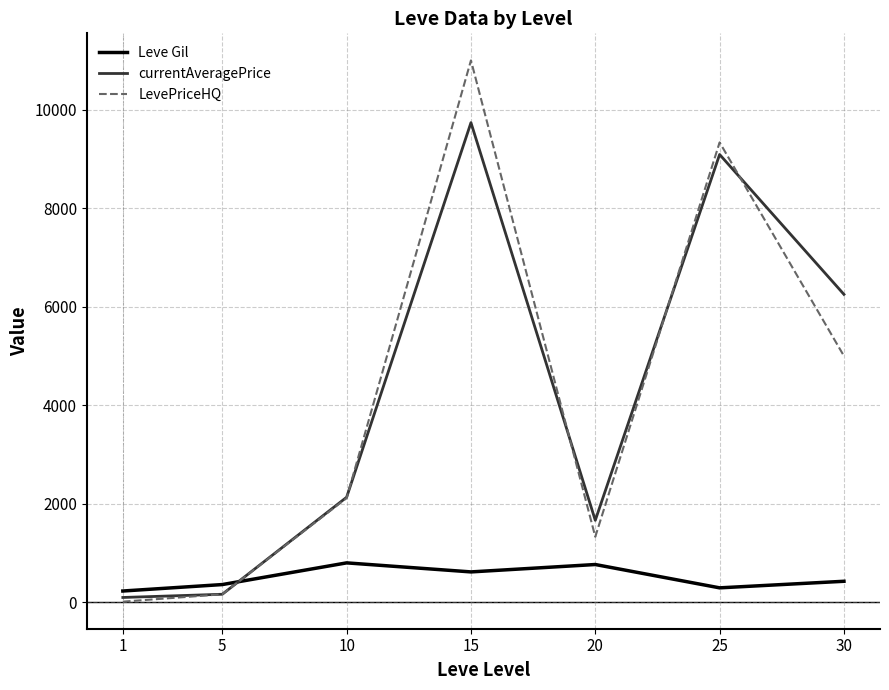

How many lines are shown in the chart?

3